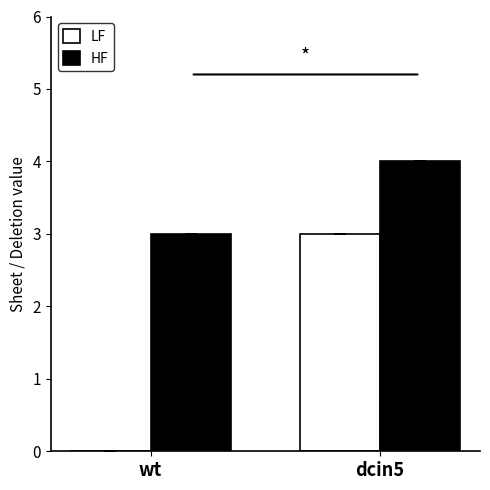

What is the sum of the LF values at wt and dcin5?

3